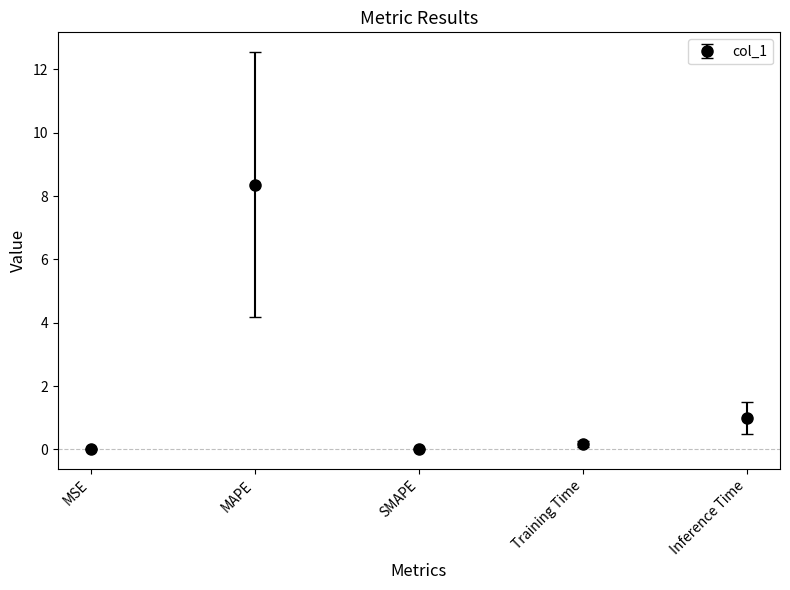

What is the change in value from MAPE to Training Time?

-8.2